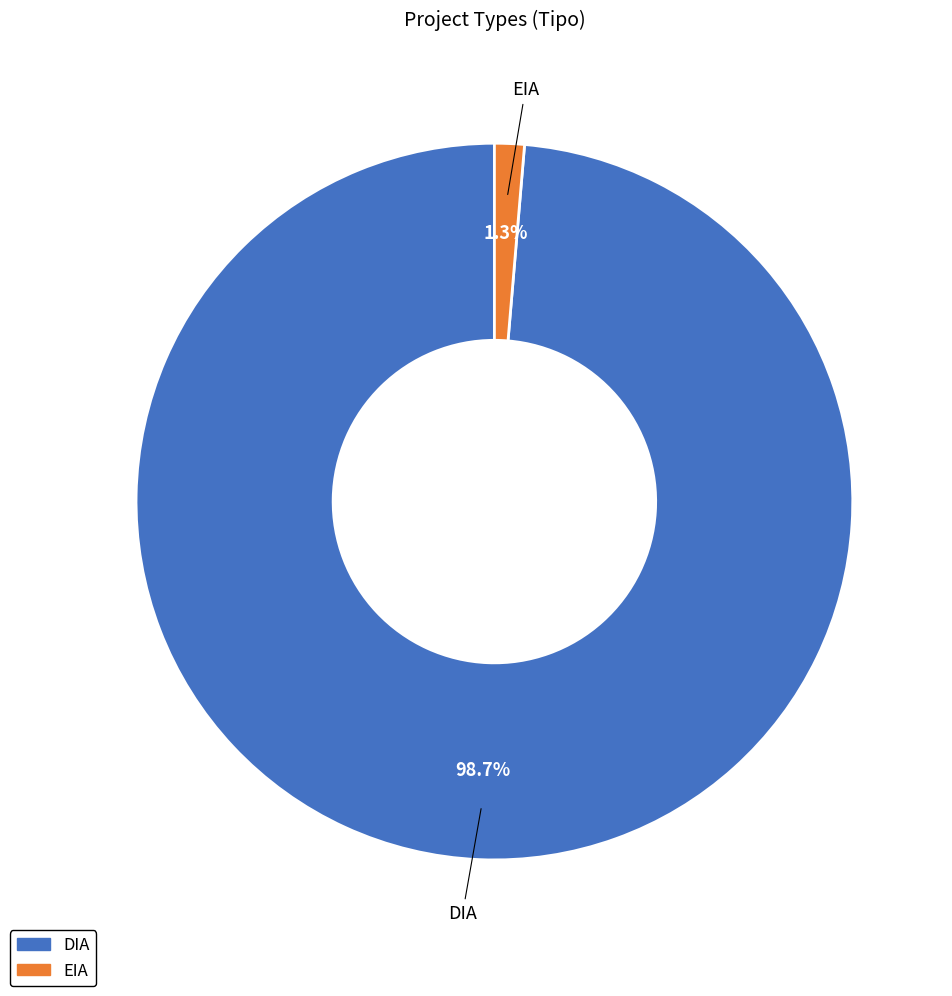

What portion of the pie excludes EIA?

98.7%